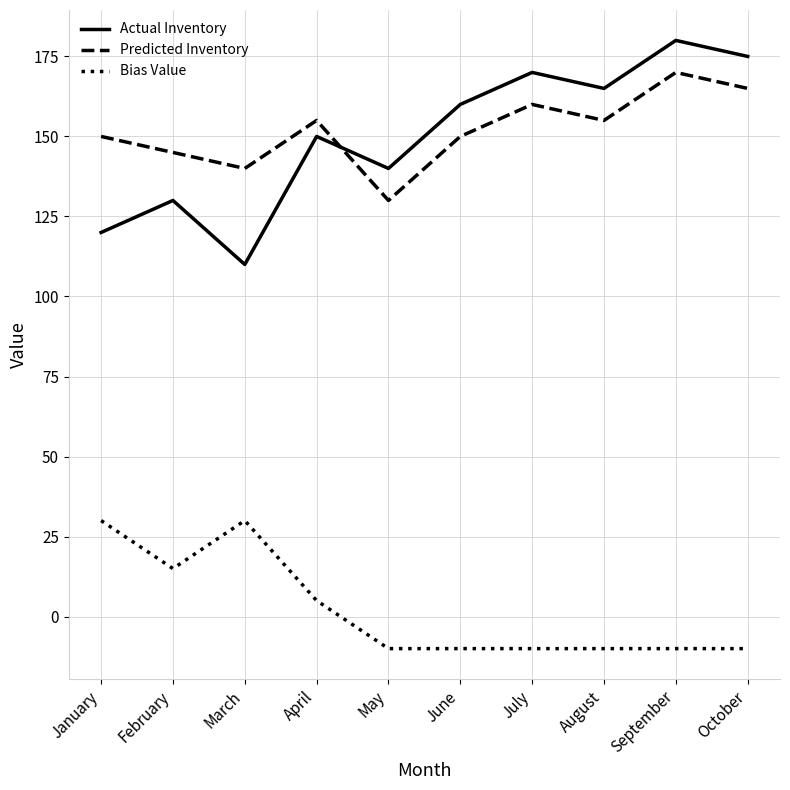

What is the approximate value of Actual Inventory at March?

110